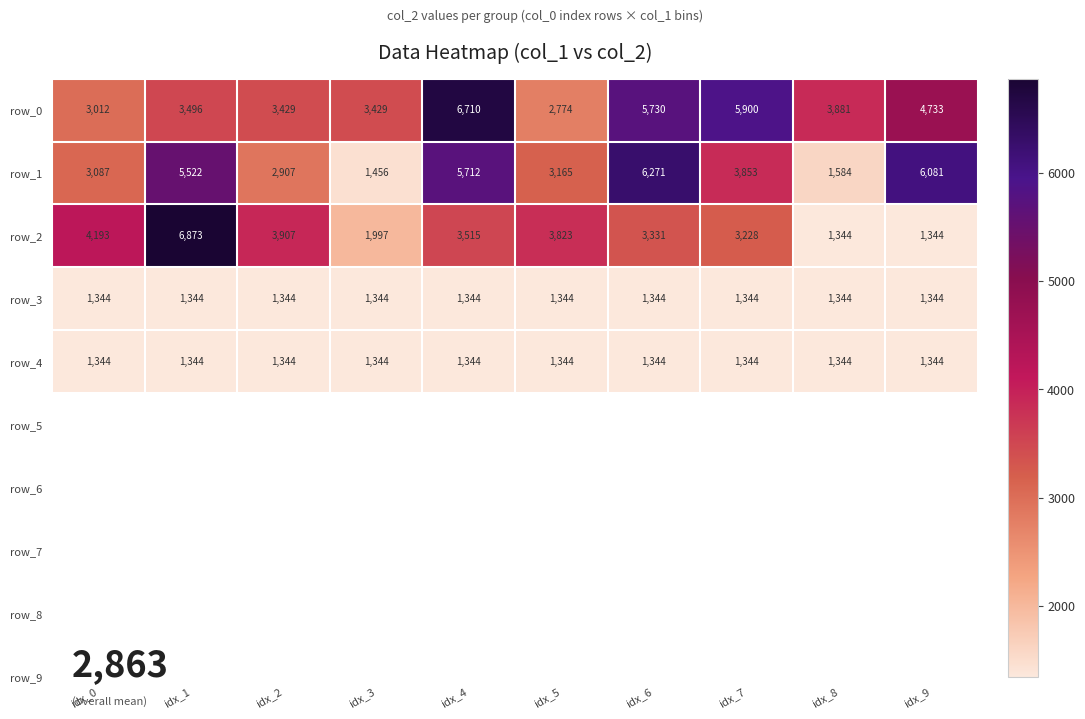

Is the value of row_4 at idx_9 greater than the value of row_0 at idx_9?

No